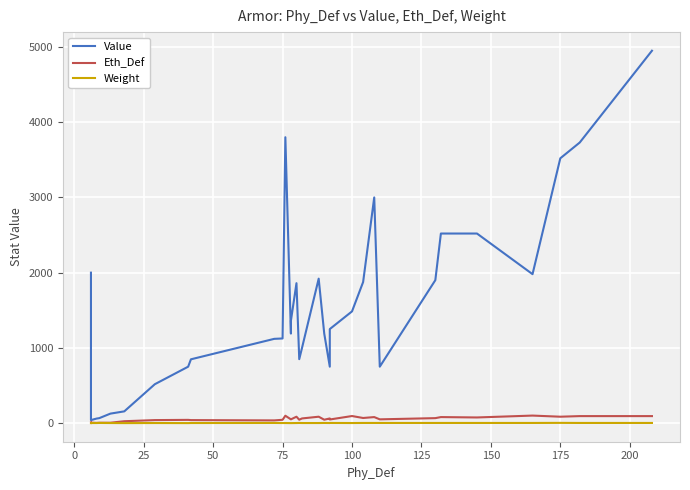

What is the sum of all Eth_Def values?

1932